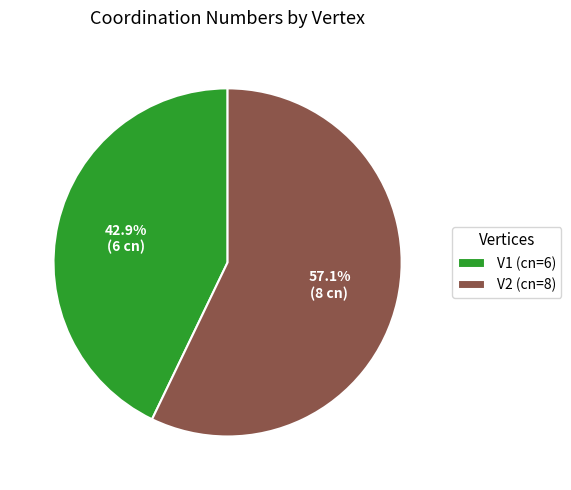

To the nearest percent, what is the combined percentage of V1 and V2?

100%